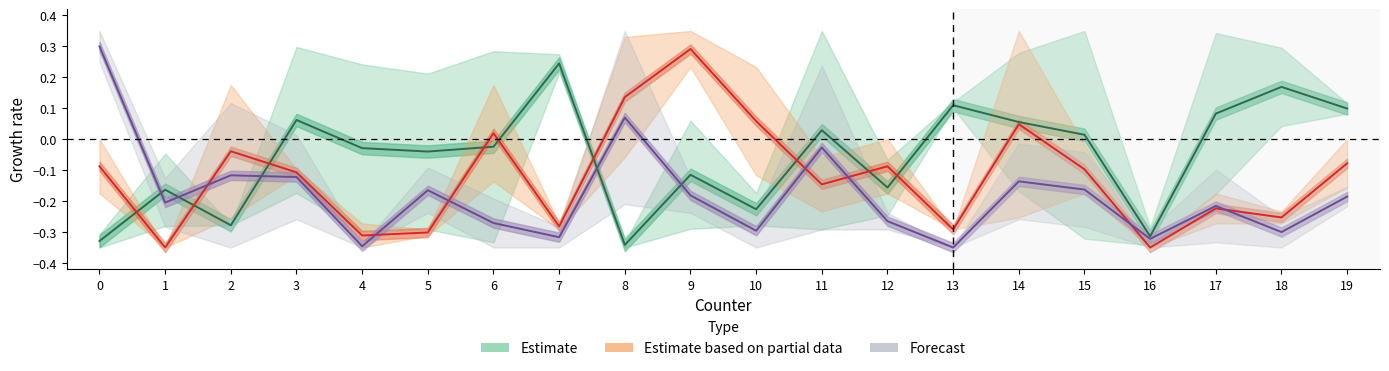

True or false: Estimate has a value of -0.0 at 9.

False